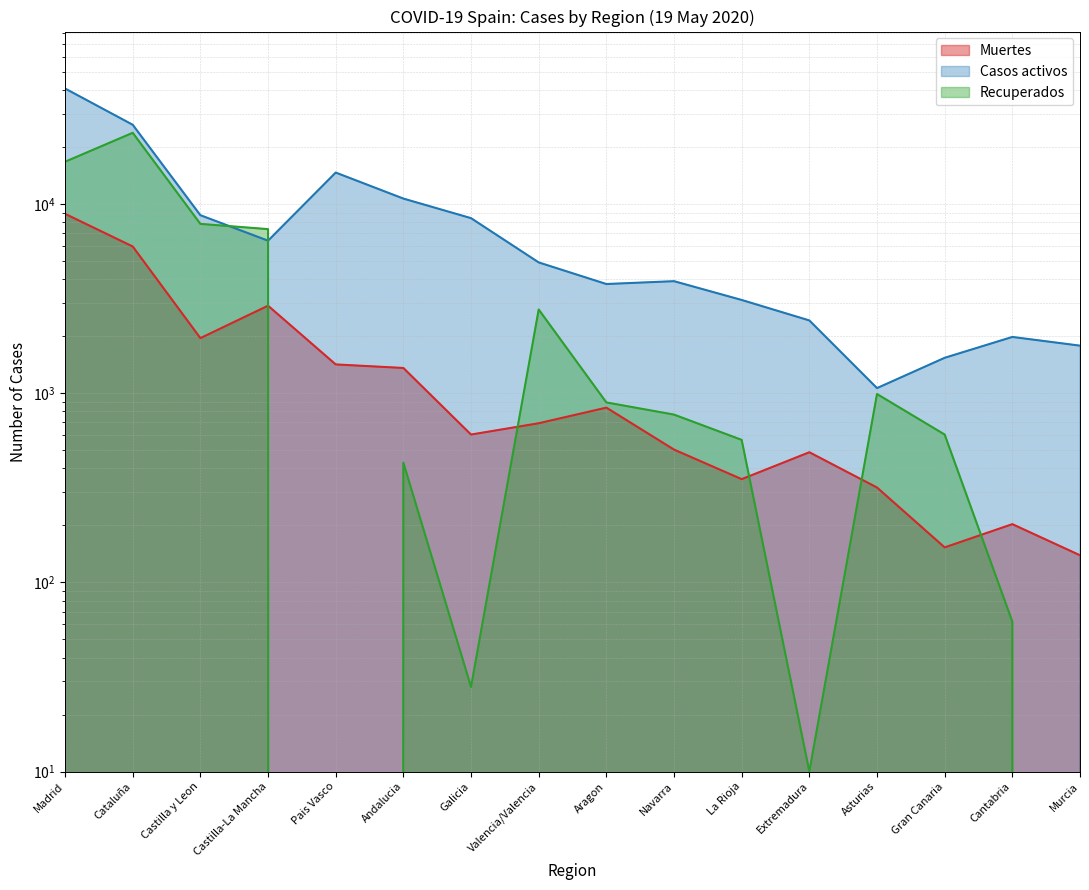

The value of Casos activos at Cantabria is 1981. True or false?

True